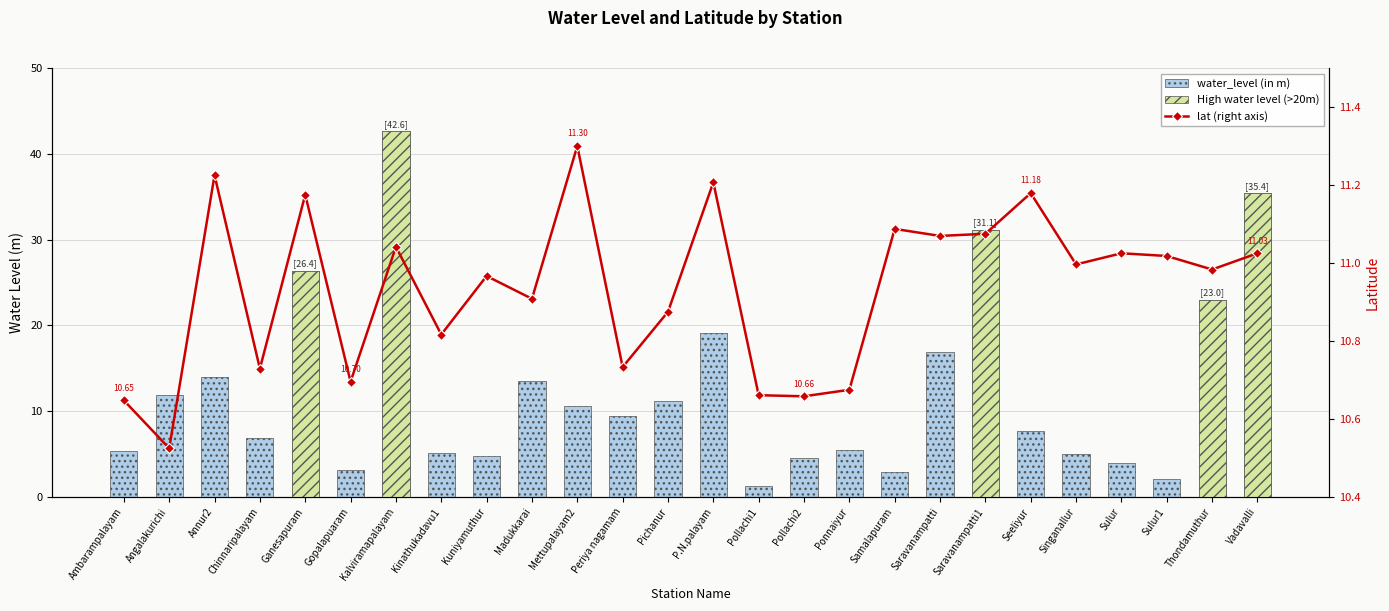

What is the label of the 12th bar from the left?

Periya nagamam